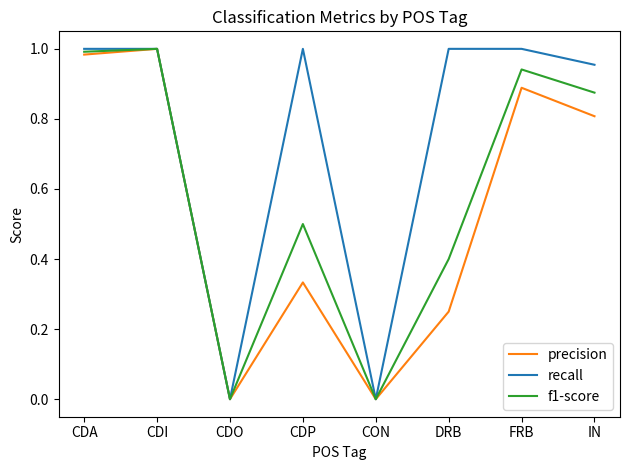

How many lines are shown in the chart?

3